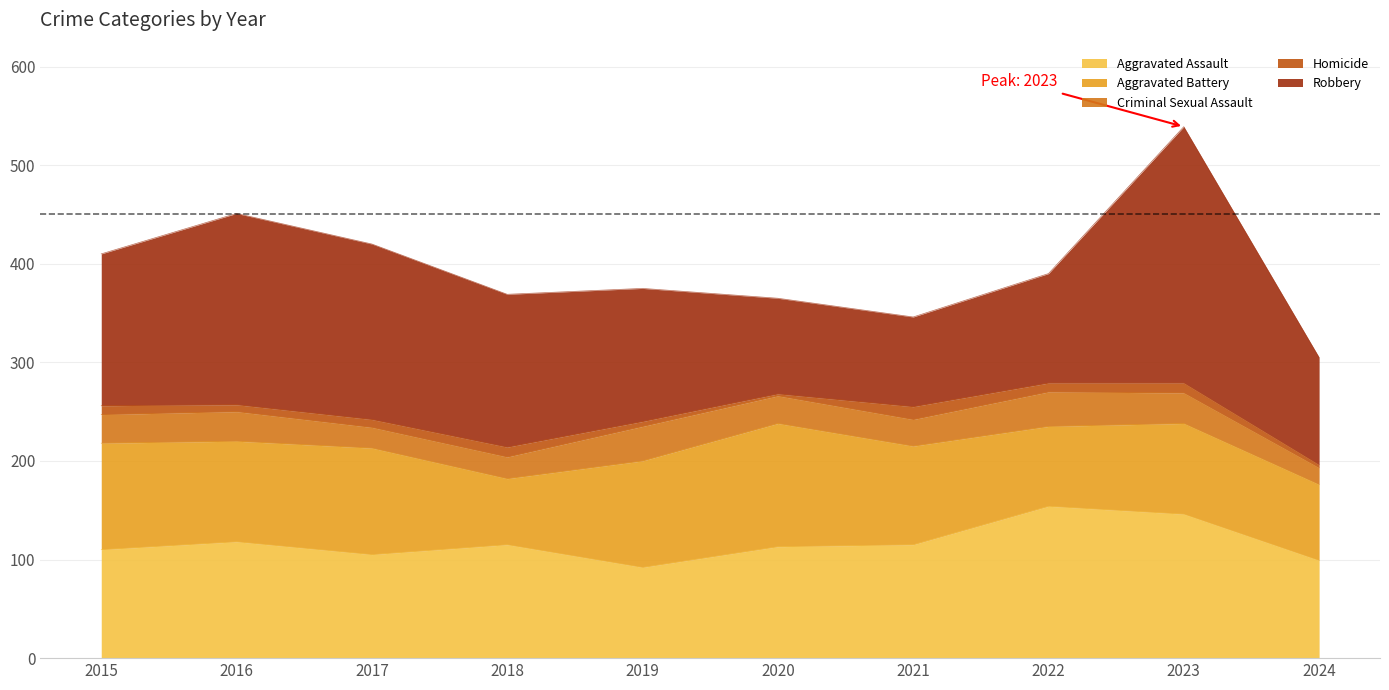

The value of Robbery at 2015 is 154. True or false?

True